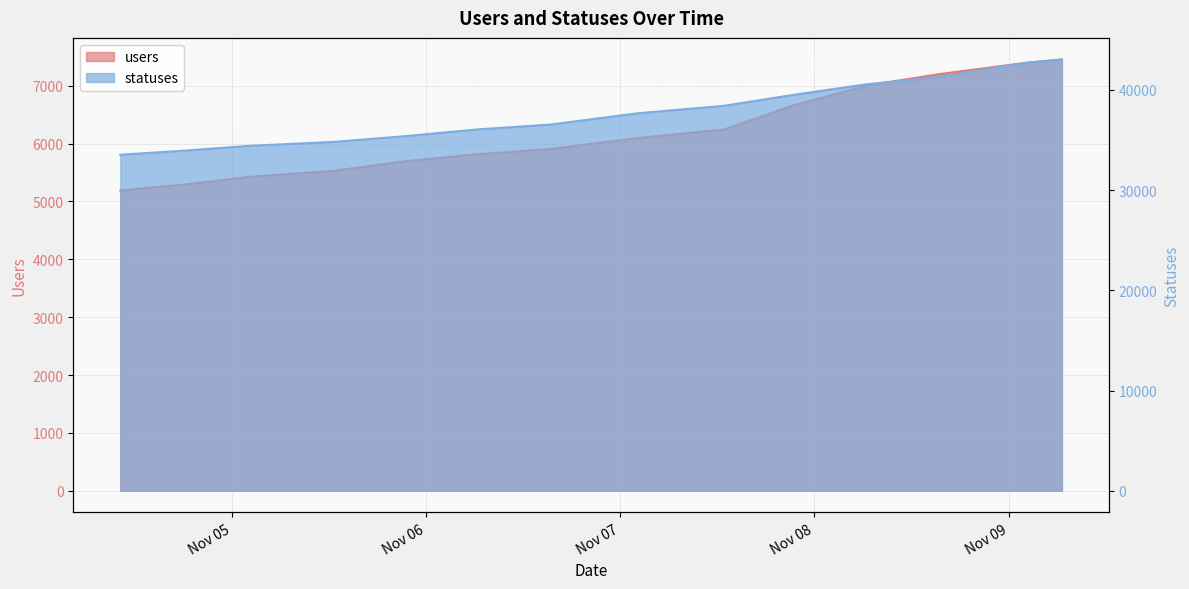

What is the average value of the users series?

6208